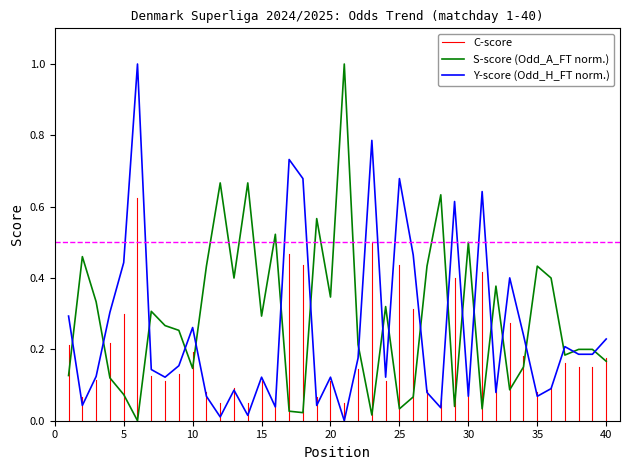

How many lines are shown in the chart?

2